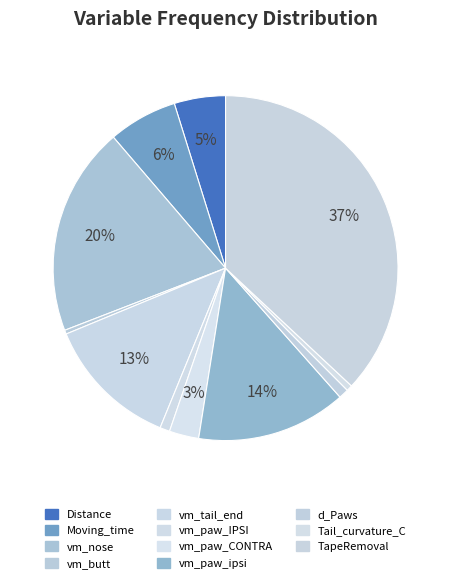

What is the largest slice in the pie chart?

TapeRemoval